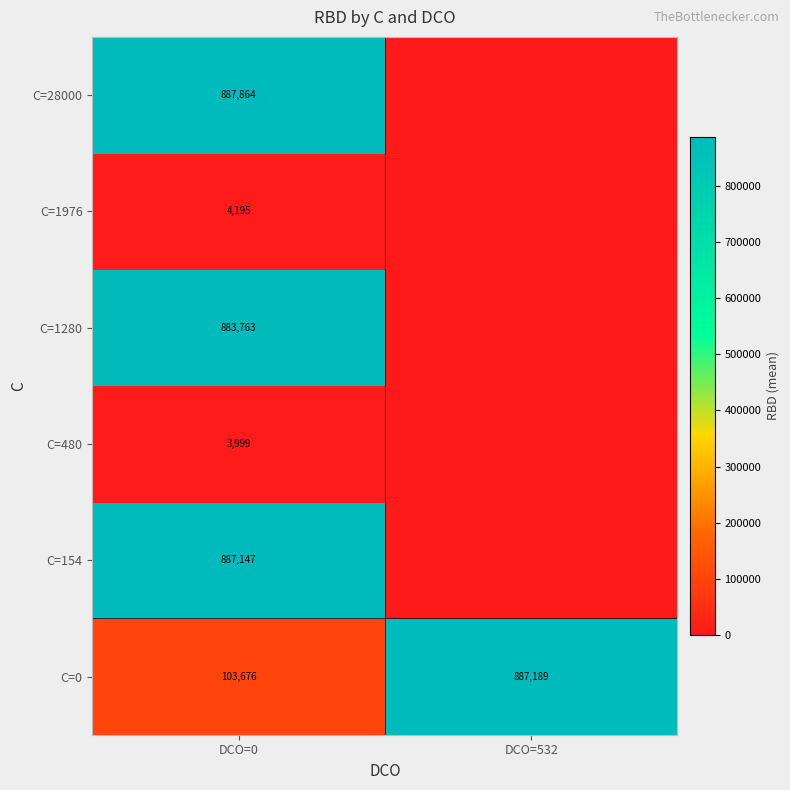

Which category has the highest value across all series?

DCO=0